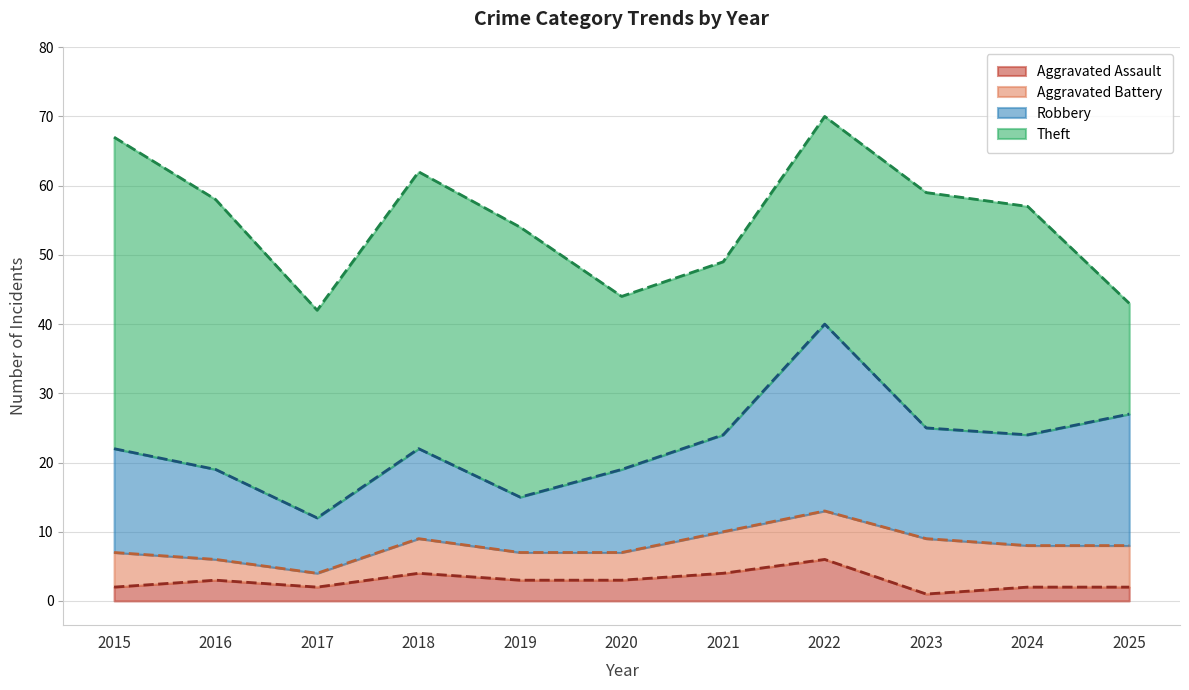

What is the total value across all series at 2017?

42